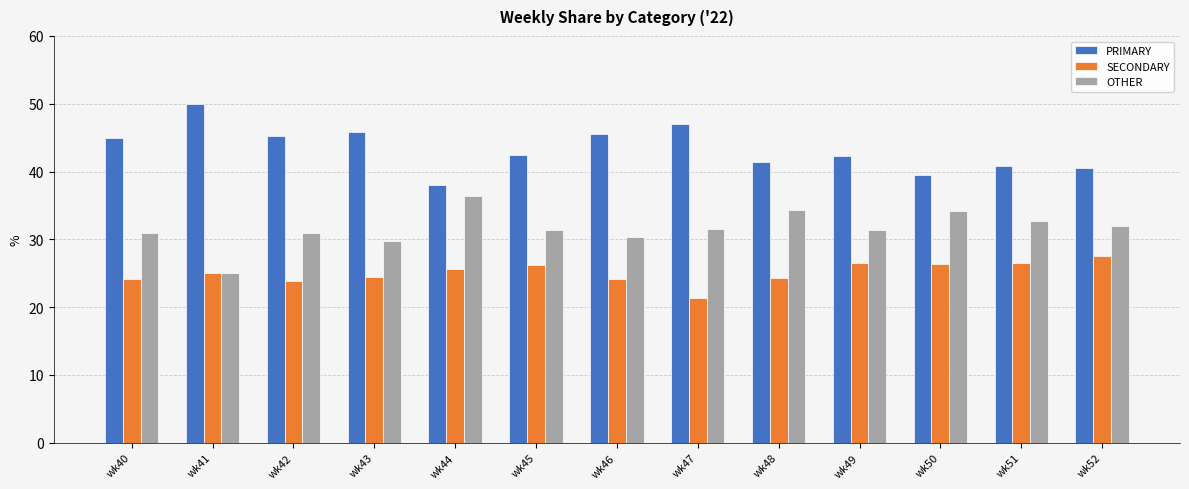

What is the highest value of the OTHER series?

36.4